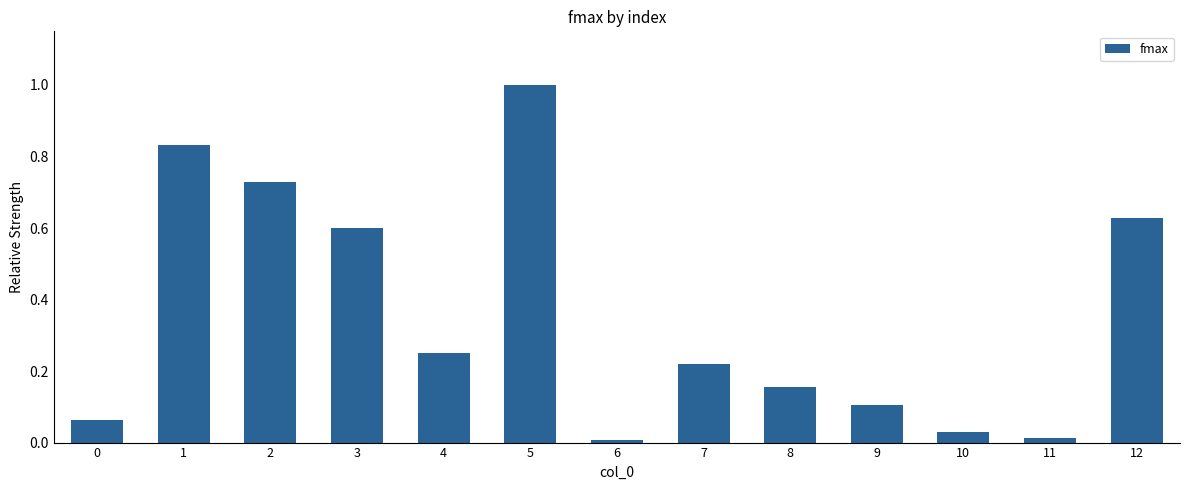

Which has a higher value, 5 or 3?

5